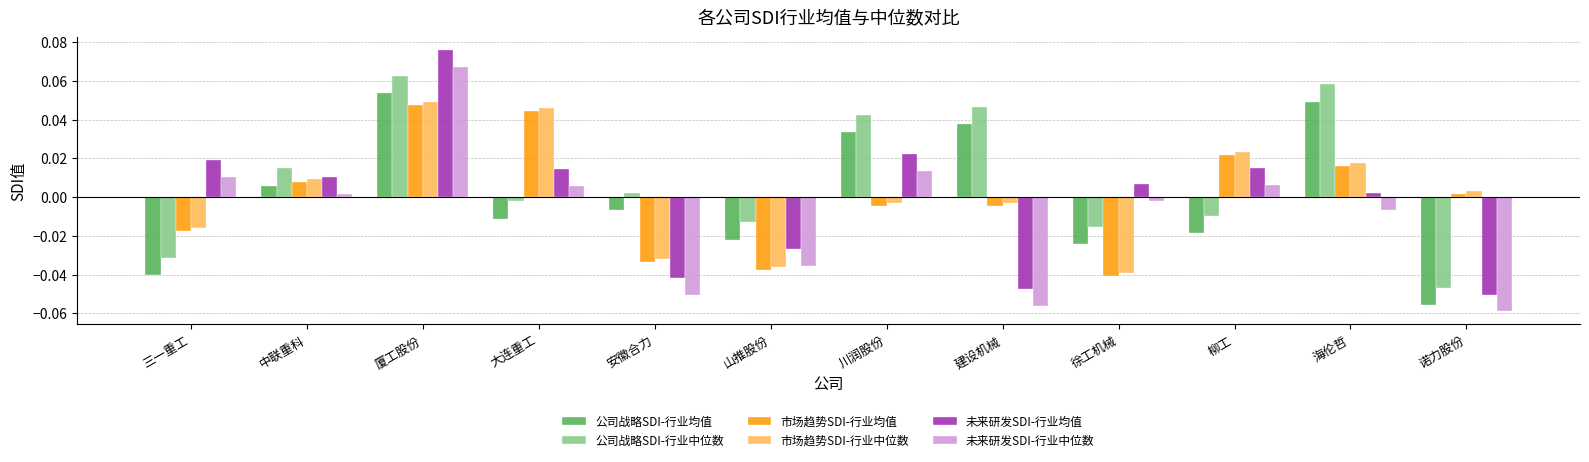

Are the bars horizontal?

No